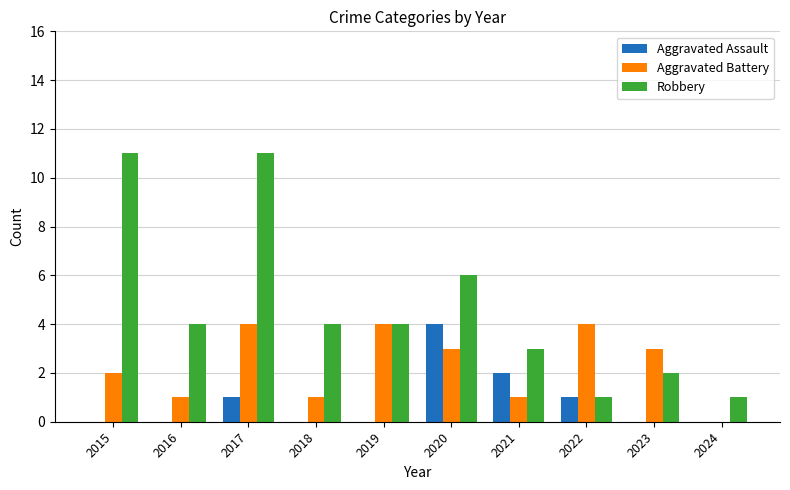

Which series has the widest spread of values?

Robbery